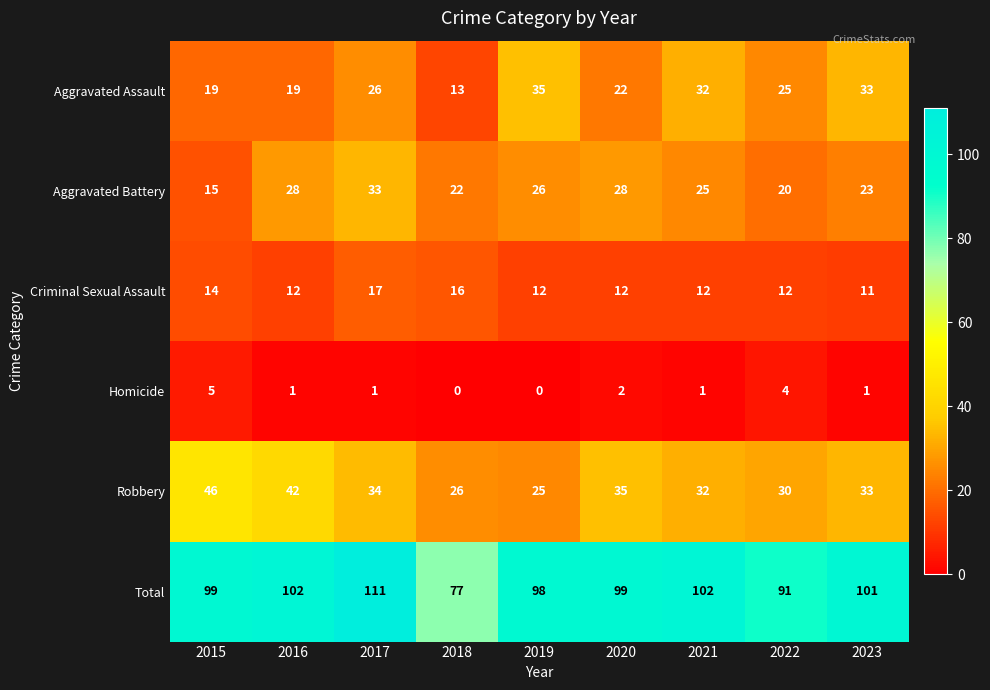

At which label does Aggravated Assault first exceed 25?

2017